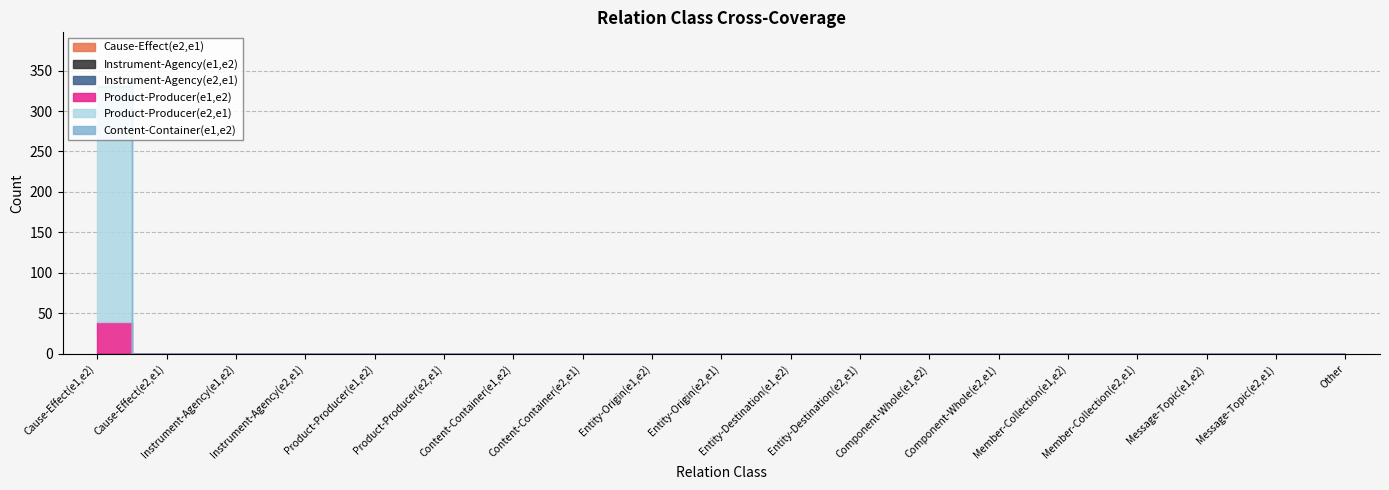

What is the maximum value shown in the chart?

291